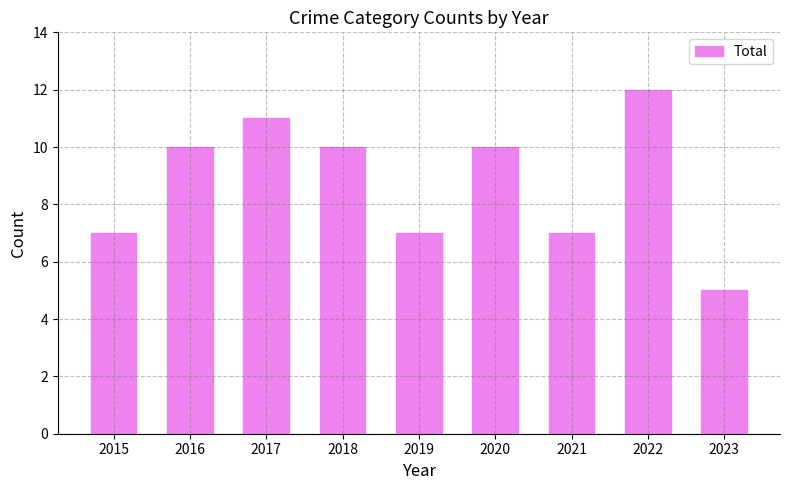

Approximately how many times larger is the value at 2019 compared to 2021?

1.0